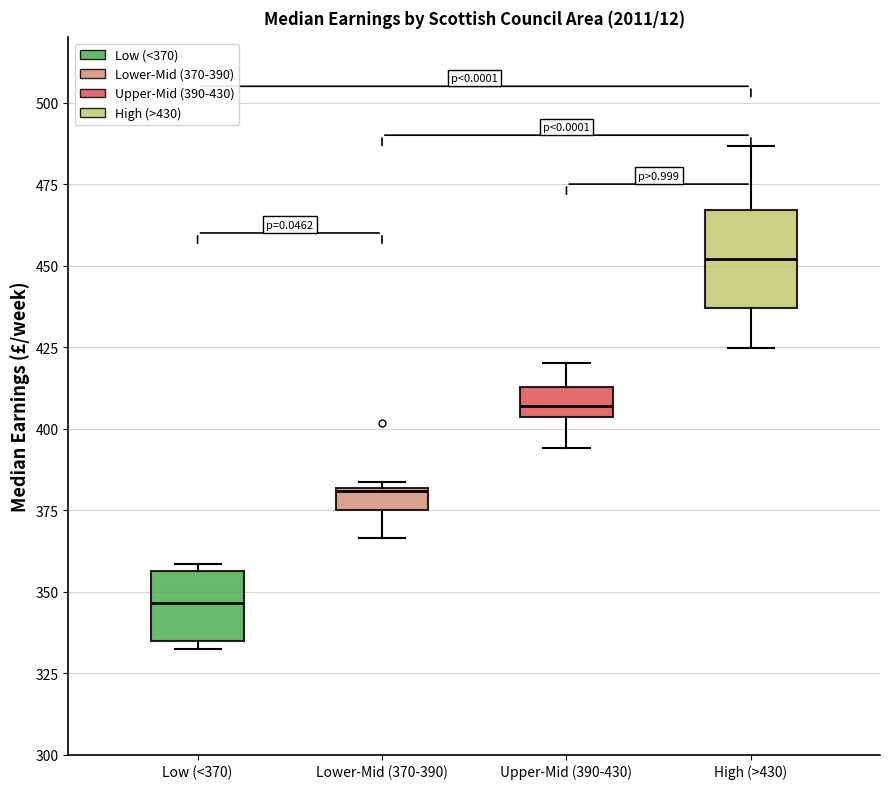

Which box's median line is the lowest?

Low (<370)